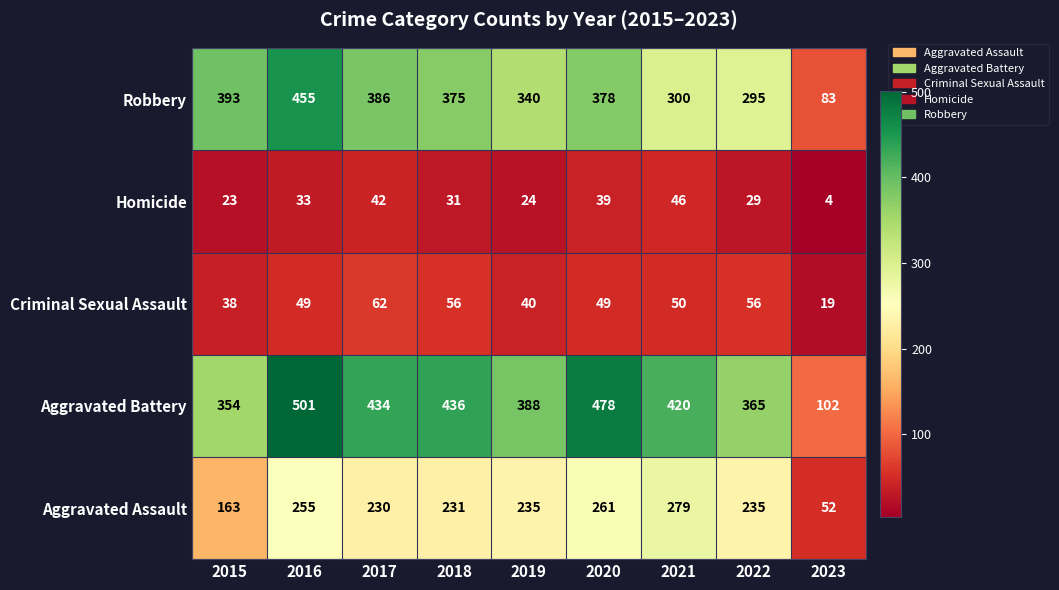

Which series has the widest spread of values?

Aggravated Battery